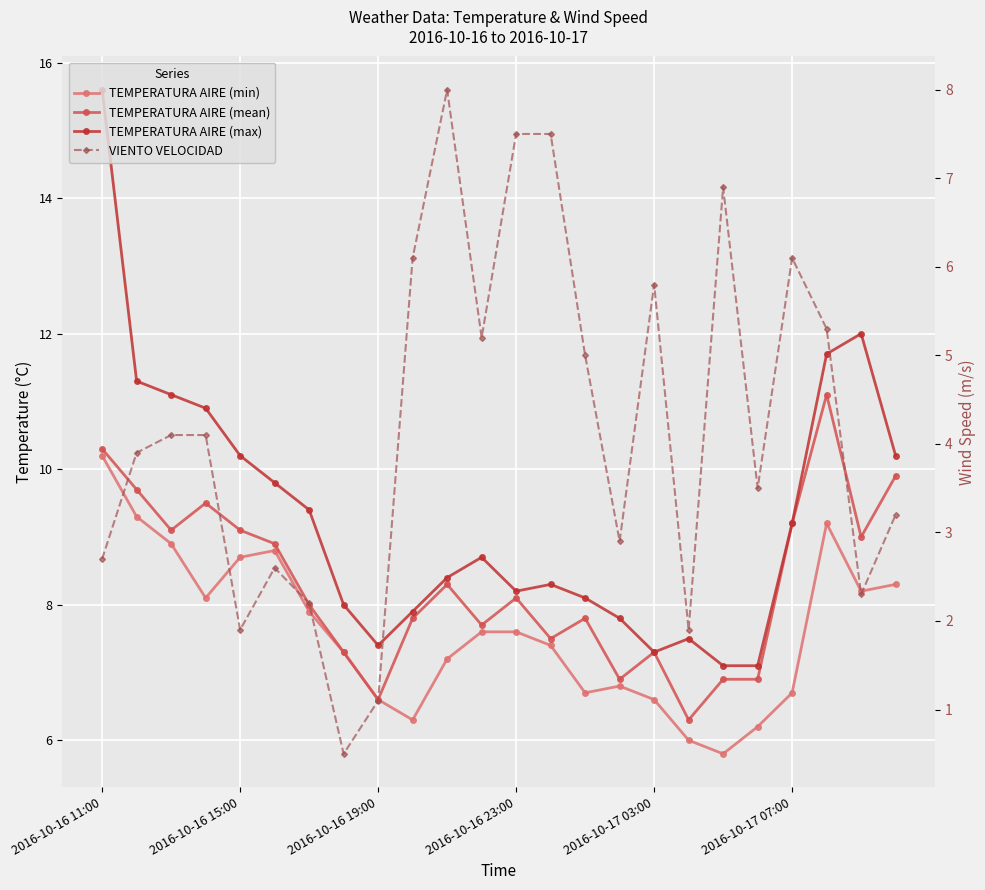

Count the number of data series in this chart.

4